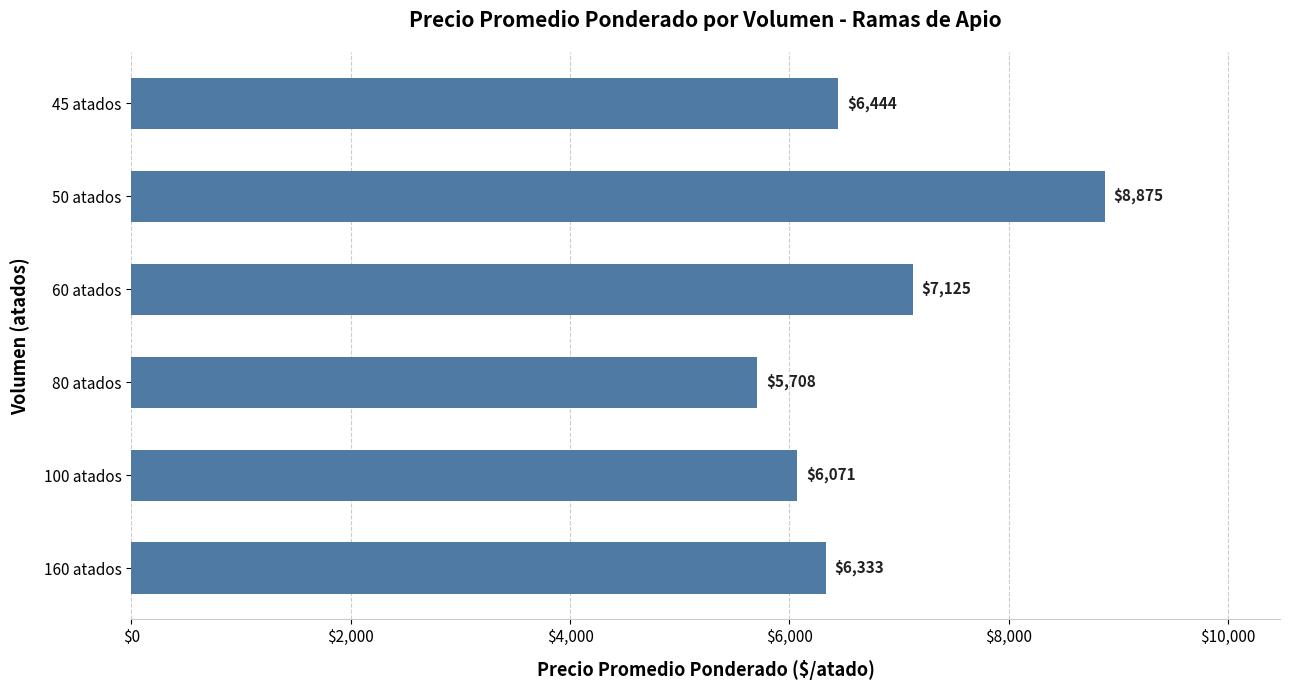

What is the ratio of the value at 100 atados to the value at 160 atados?

1.0